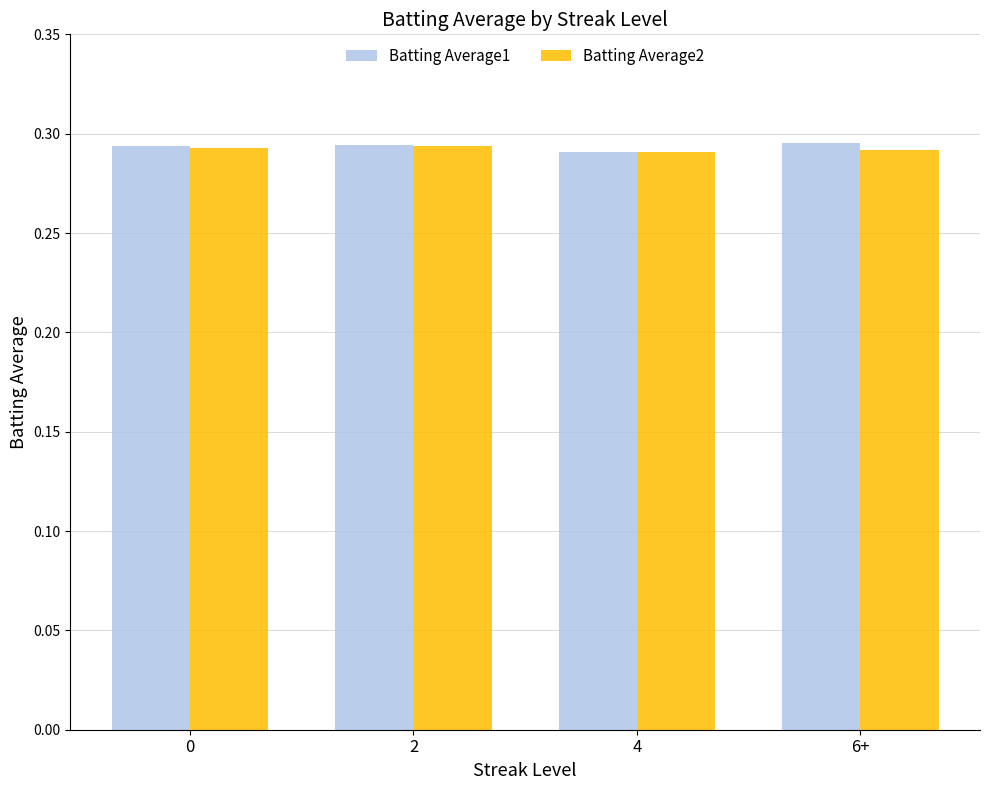

How many Batting Average2 values are between 0 and 1?

4